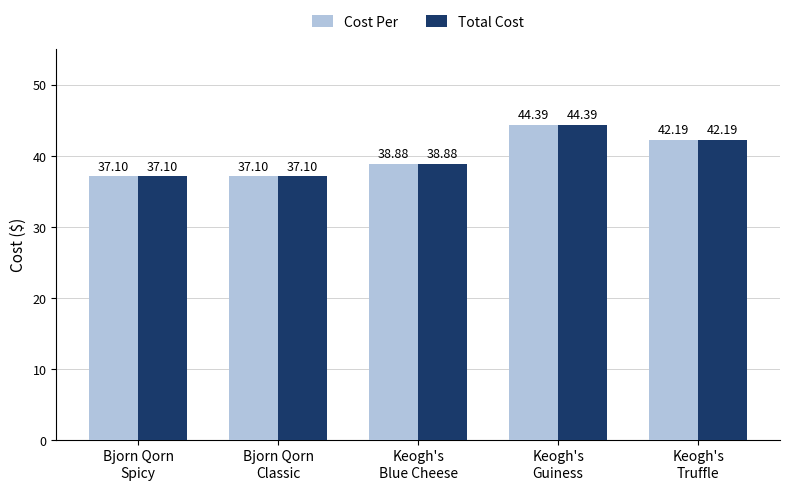

What is the average value of the Total Cost series?

39.9